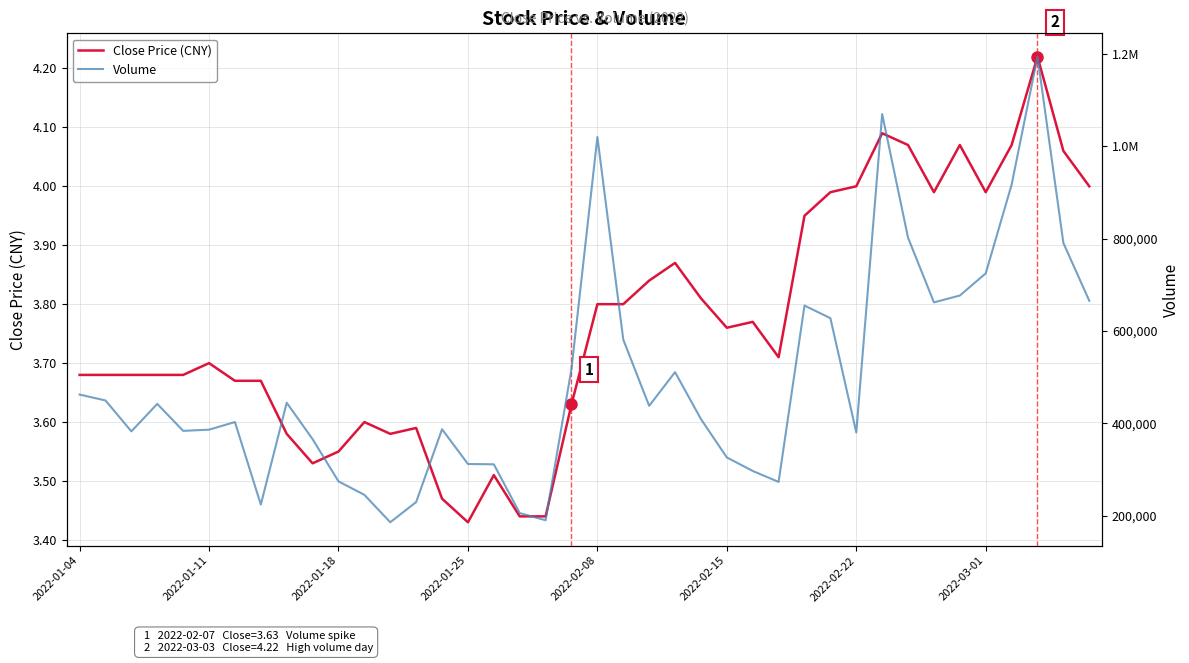

True or false: Close Price (CNY) has a value of 1.1 at 2022-02-08.

False